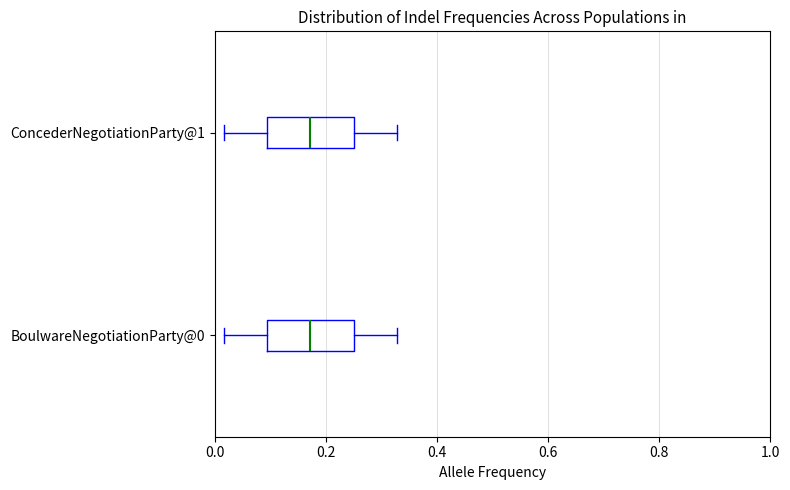

Where does the median line of the box for ConcederNegotiationParty@1 sit on the x-axis? The values are not printed on the chart, so give them approximately, as read against the axis.

0.18